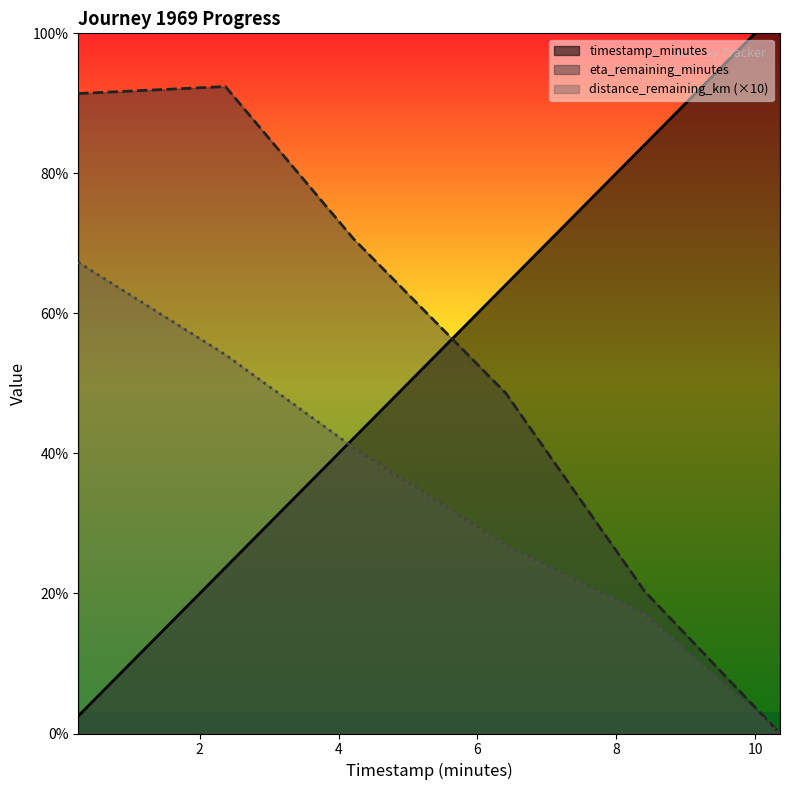

What is the spread (max minus min) of values at 6.41?

3.7